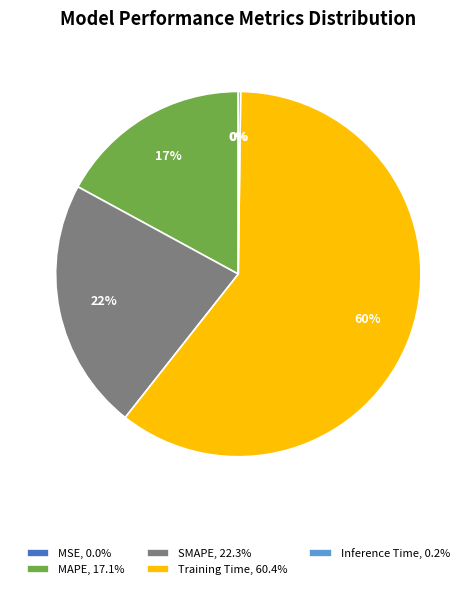

To the nearest percent, what is the average slice percentage?

20%